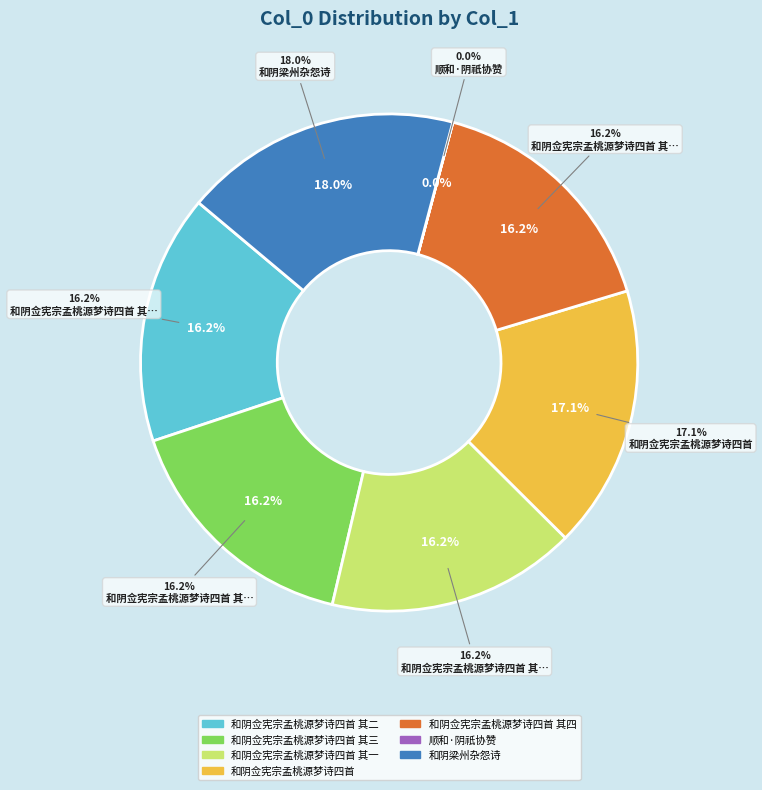

What portion of the pie excludes 和阴梁州杂怨诗?

82.0%